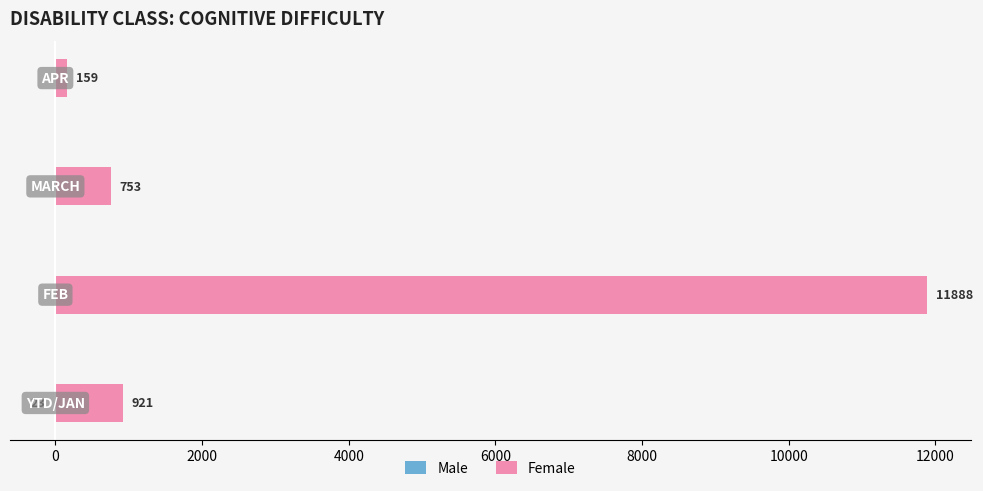

Between 2000 and 4000, which series saw the biggest shift?

Female